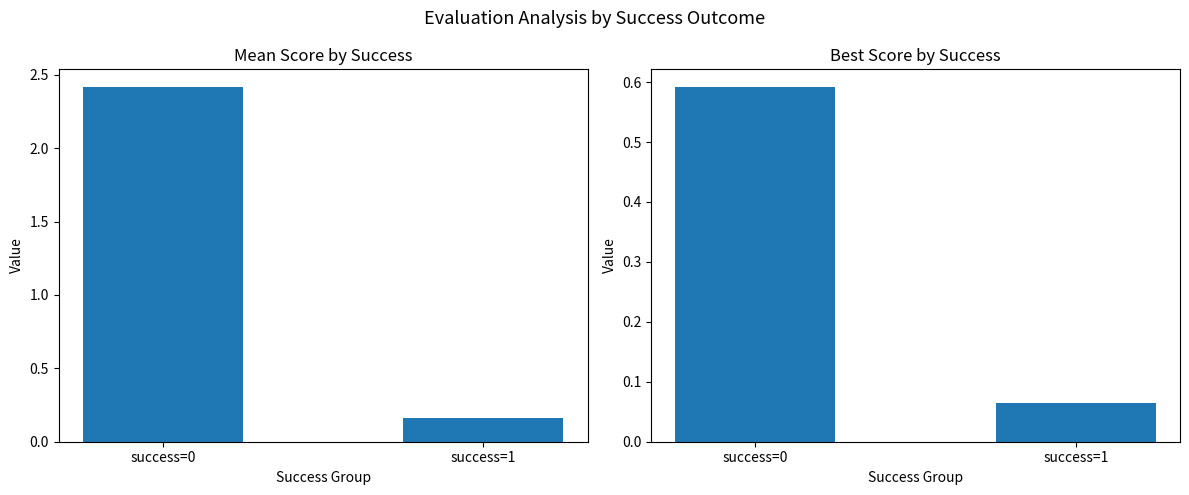

Rank the categories by mean value from lowest to highest.

success=1, success=0